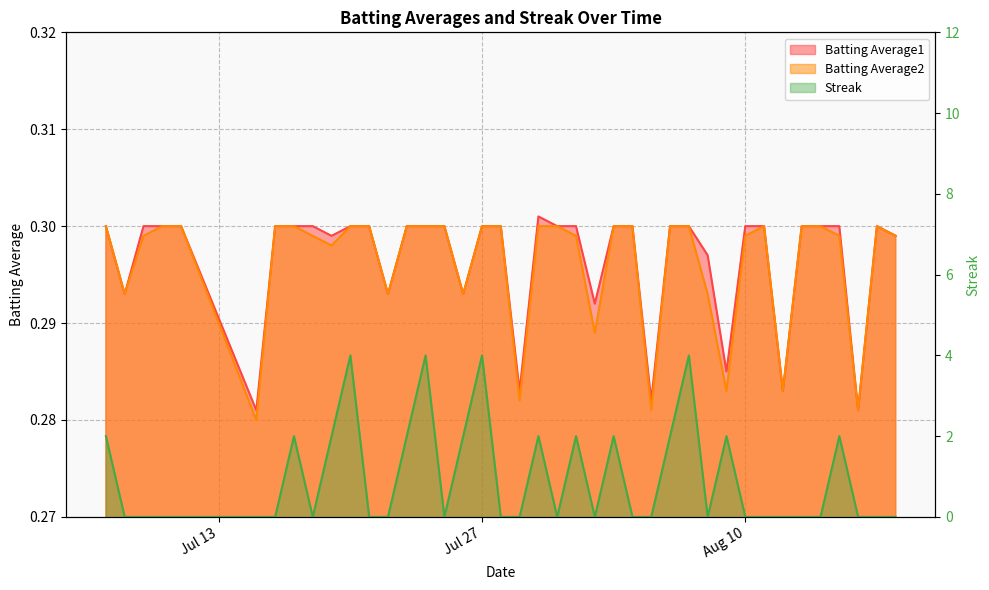

List the series in order of their peak value, lowest first.

Batting Average2, Batting Average1, Streak